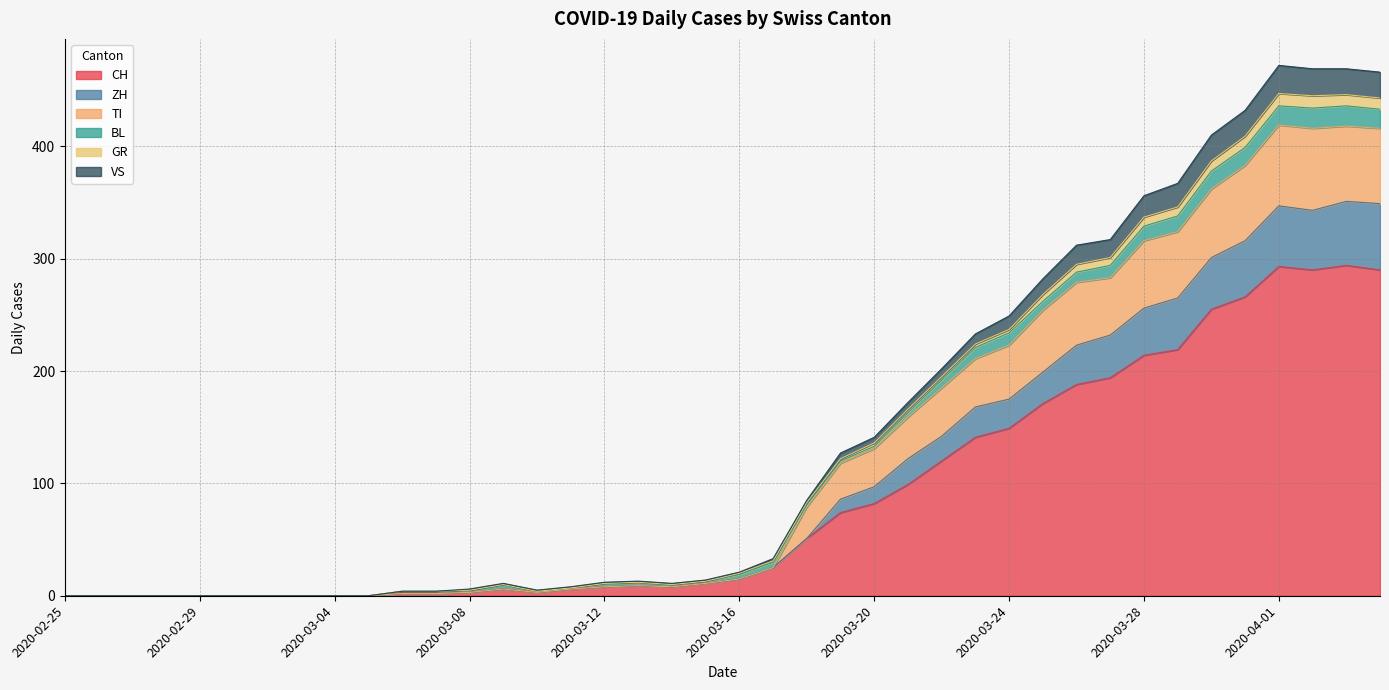

What is the maximum value for CH?

294